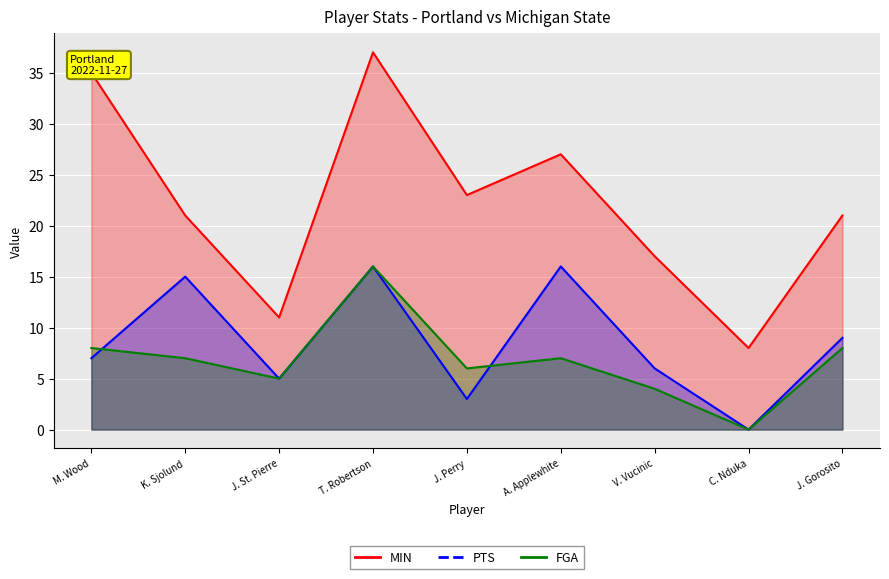

At which category is the sum across all series the highest?

T. Robertson